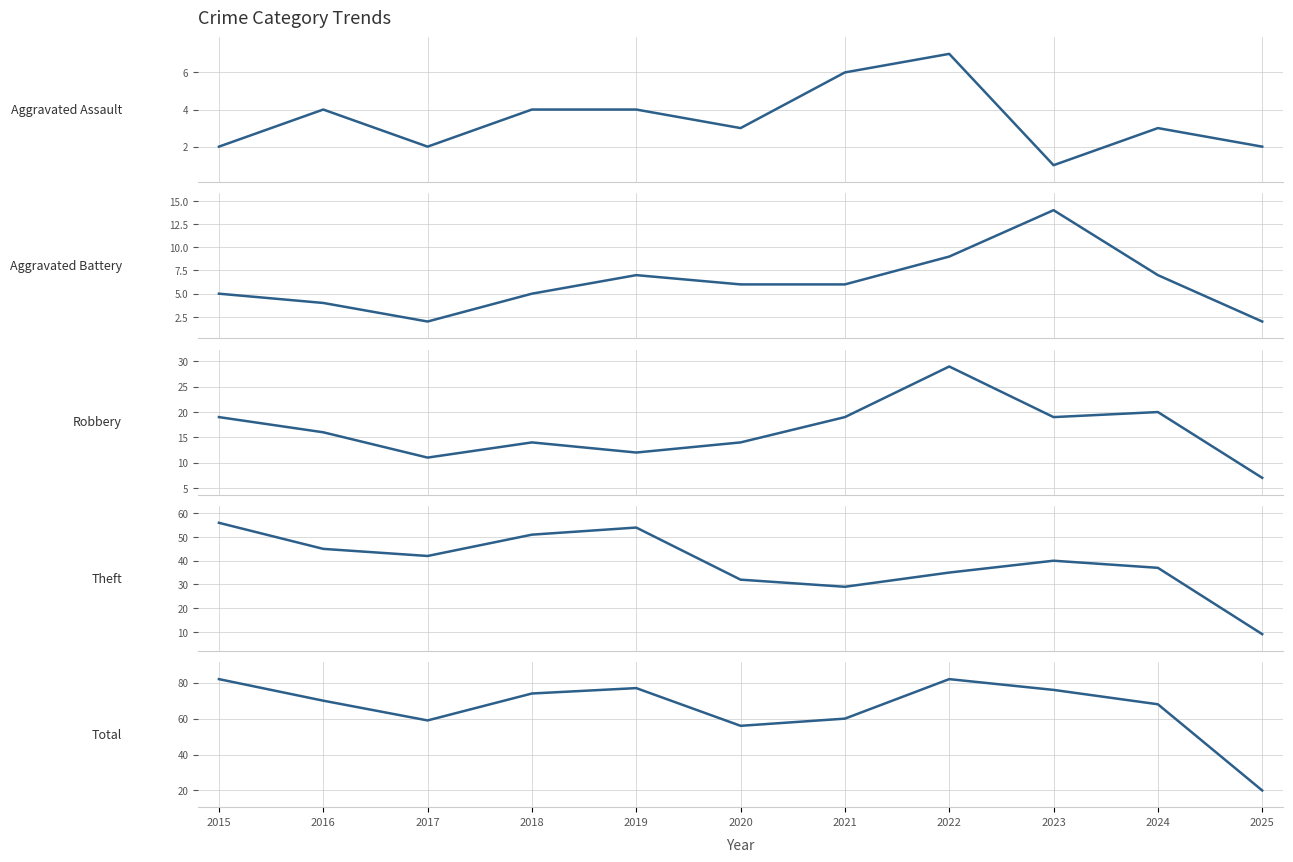

The Total series shows 74 at 2018. True or false?

True